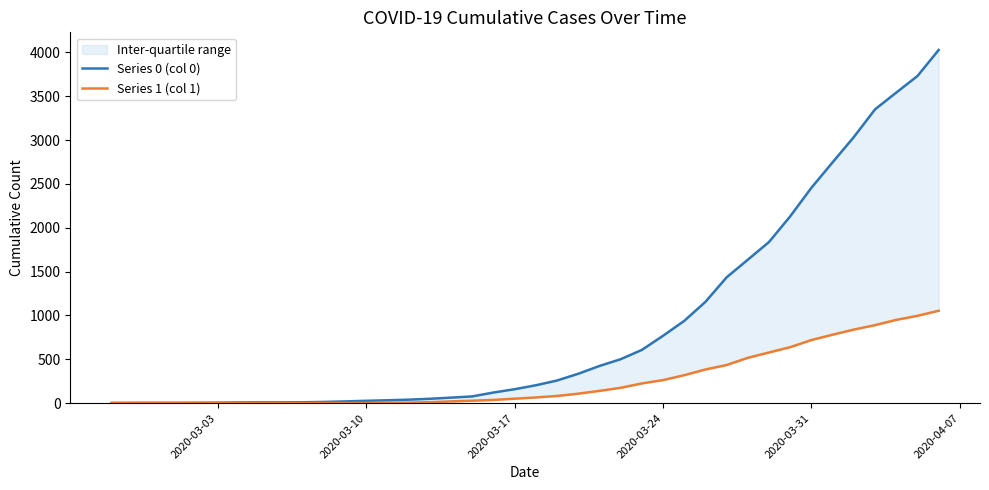

How many lines are shown in the chart?

2